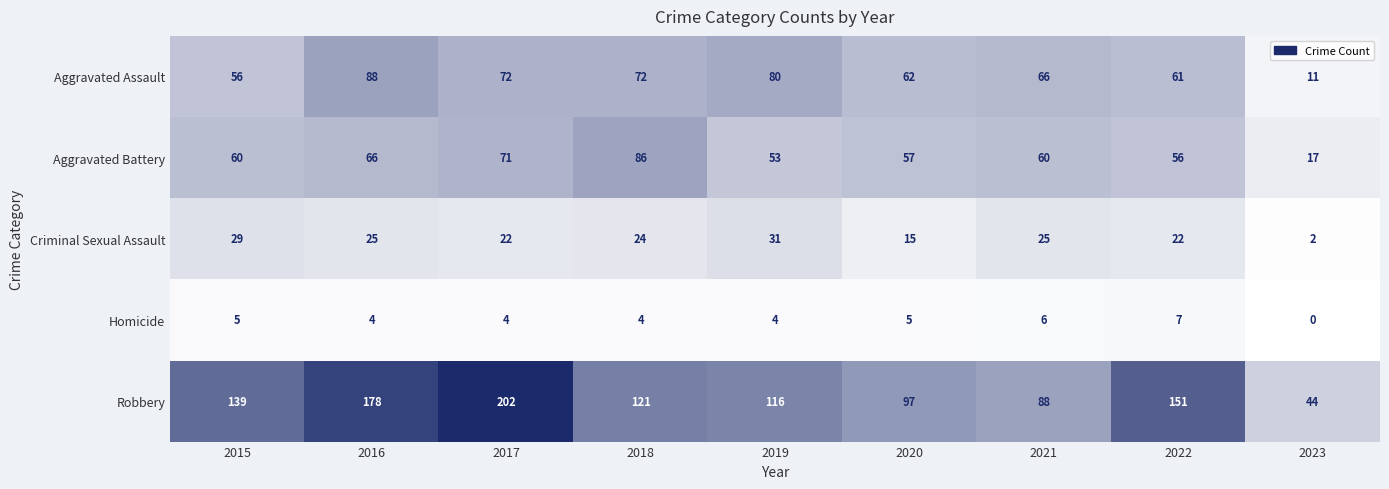

Between 2015 and 2020, which series saw the biggest shift?

Robbery